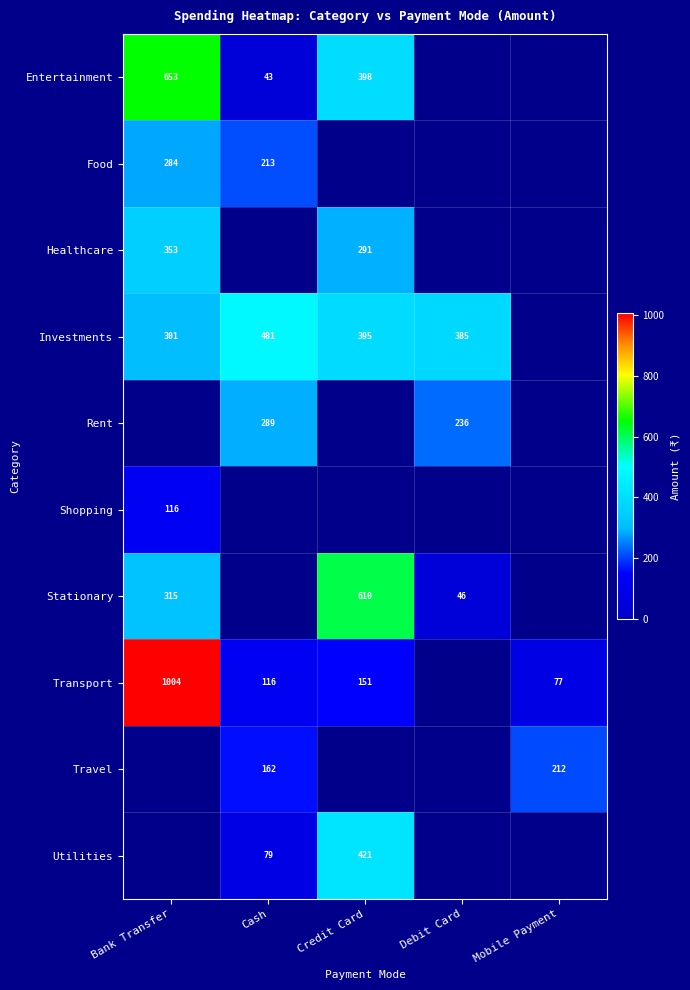

Is the value of Transport at Cash greater than the value of Entertainment at Bank Transfer?

No